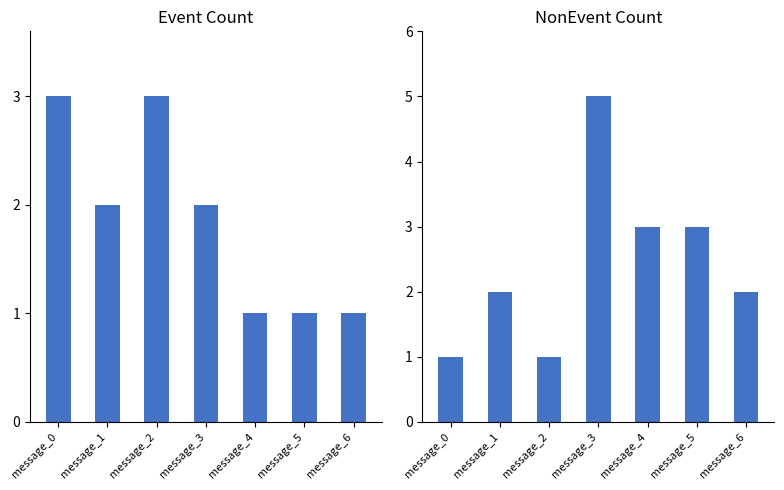

Reading left to right, what are all the values shown in this chart?

Event: 3	2	3	2	1	1	1
NonEvent: 1	2	1	5	3	3	2